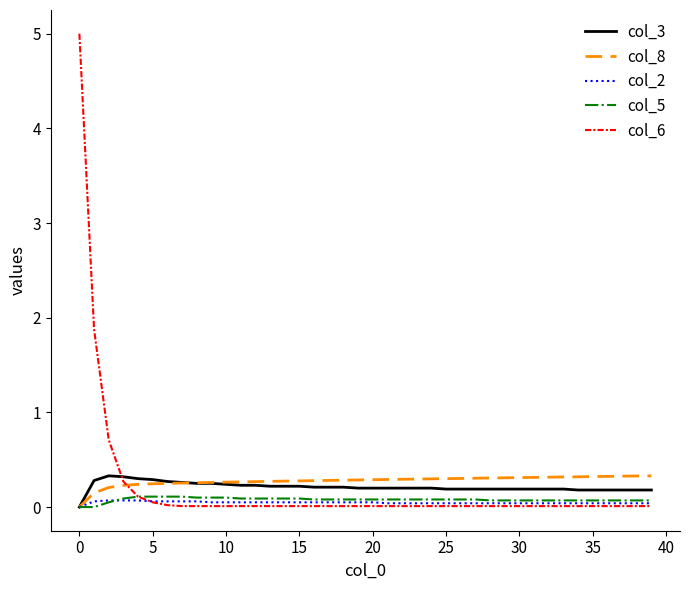

What is the maximum value for col_6?

5.0